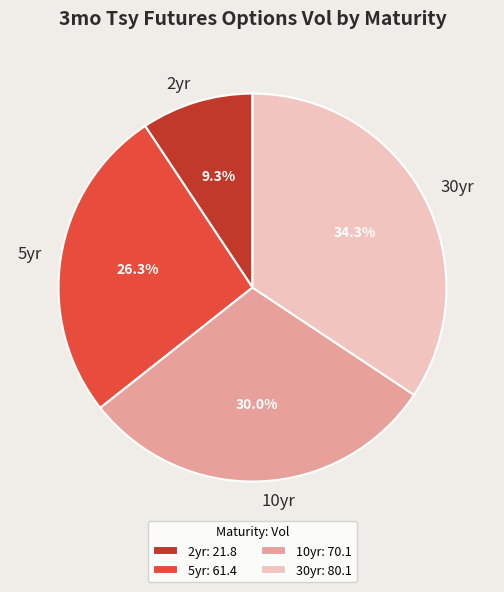

Which slice is the smallest?

2yr